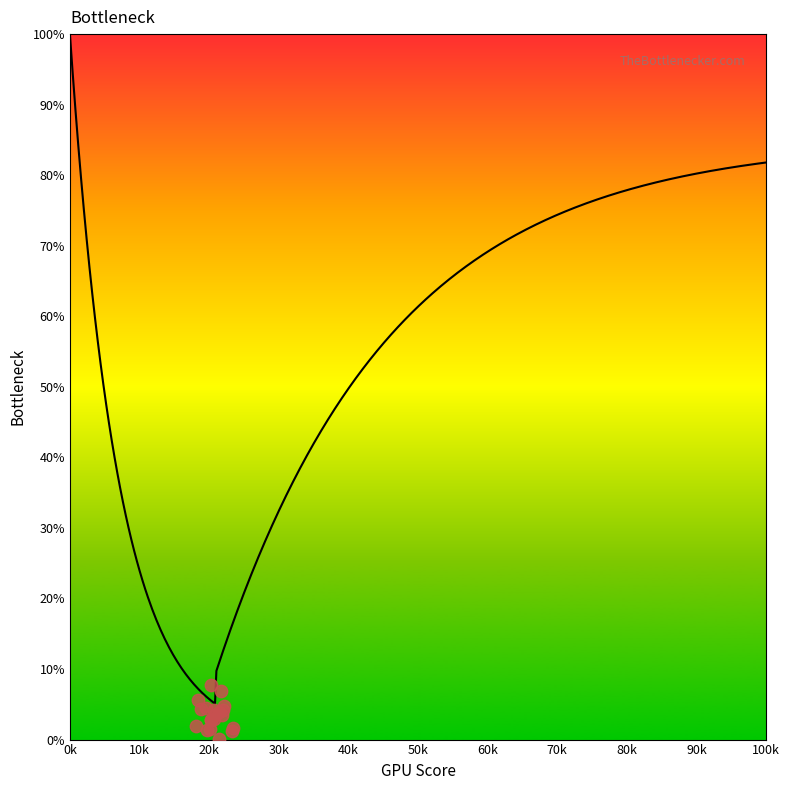

What is the change in value from 0 to 3?

-49